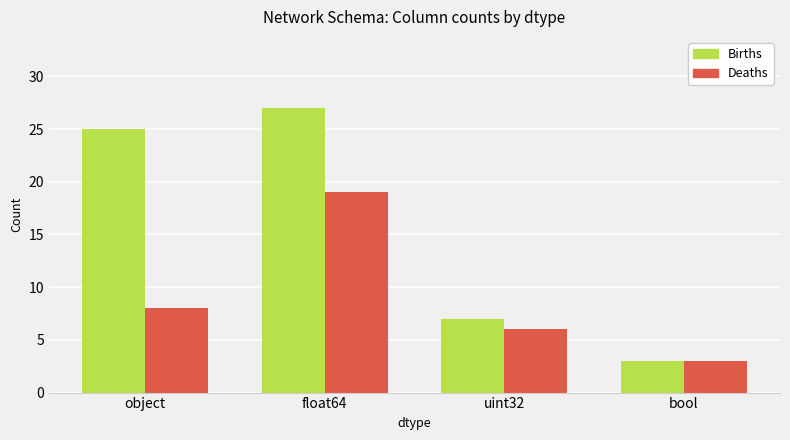

List the series in order of their peak value, highest first.

Births, Deaths